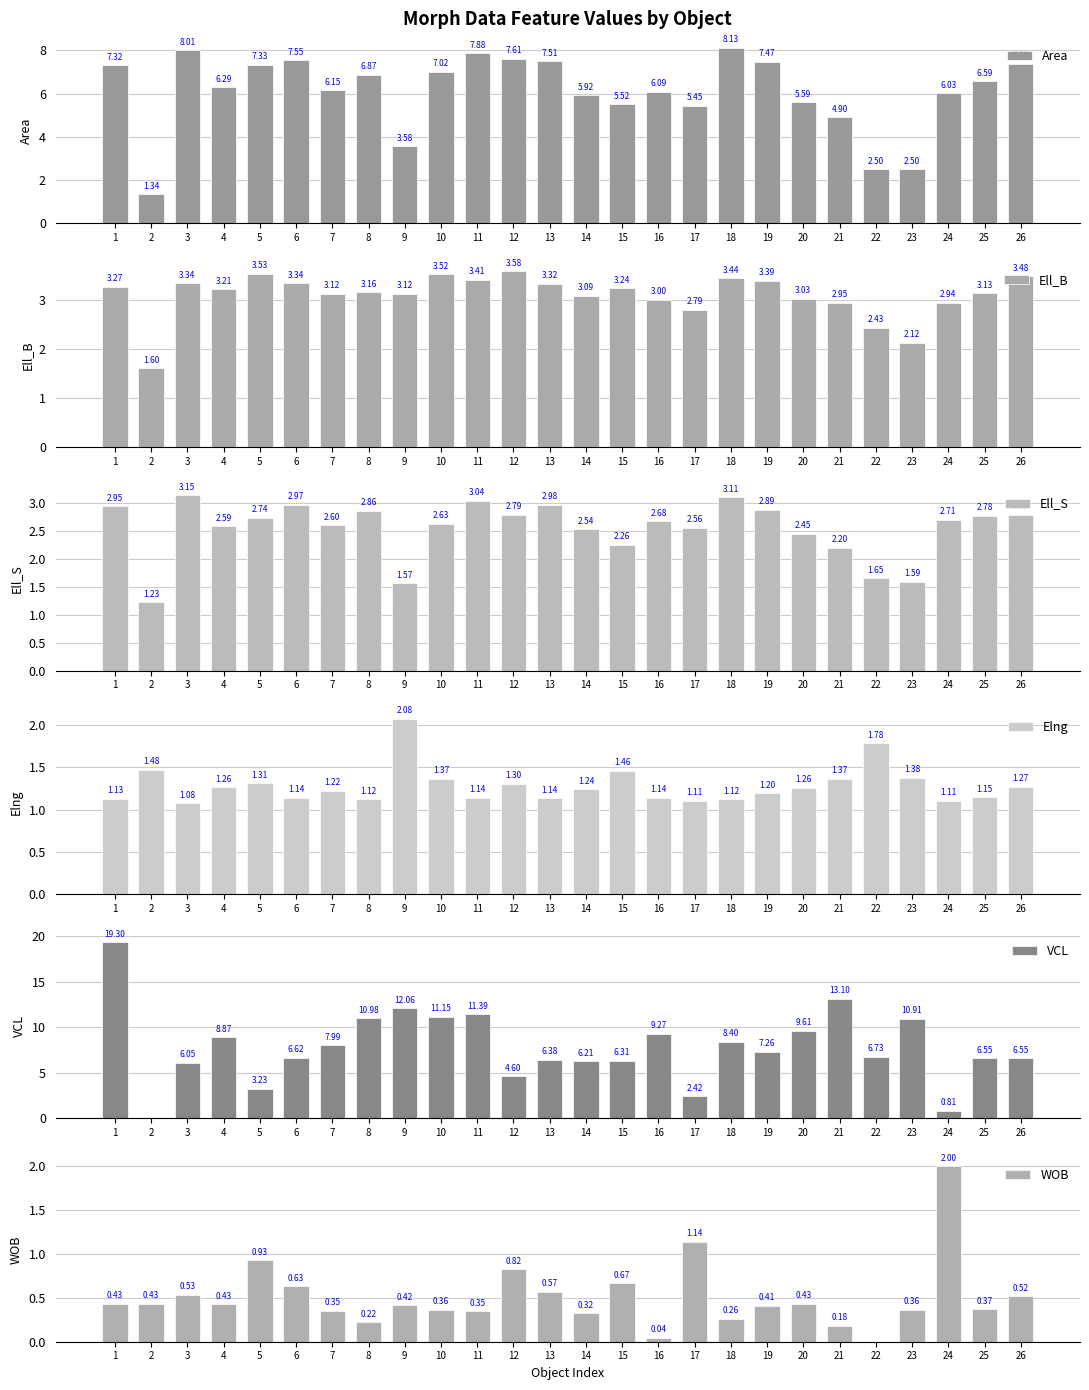

Count the number of categories in the chart.

26